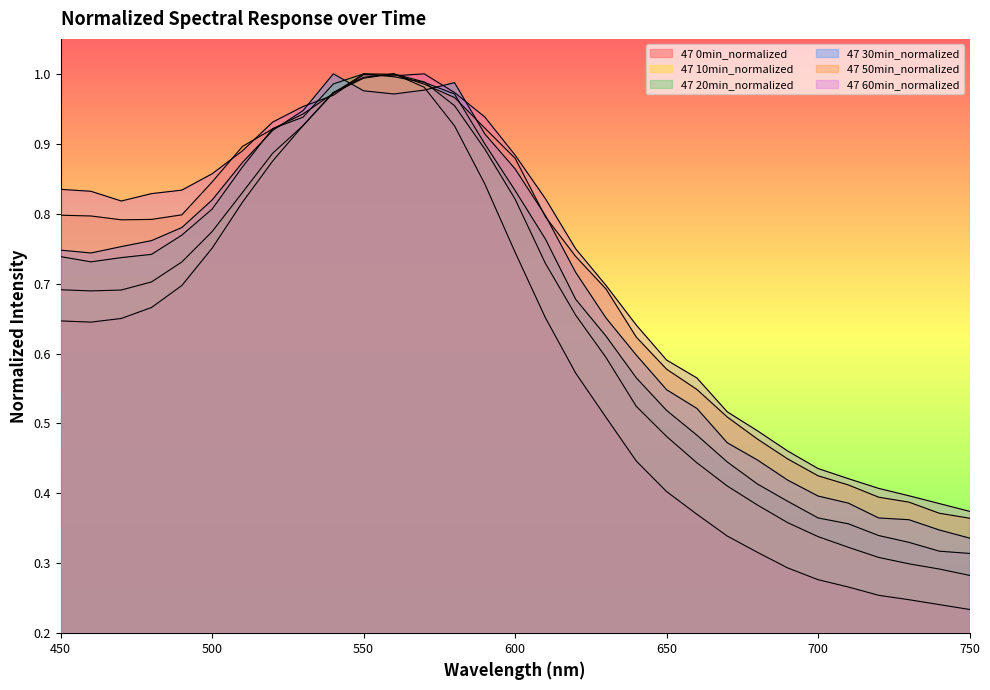

In 47 60min_normalized, how many points are higher than both neighbors (excluding endpoints)?

2